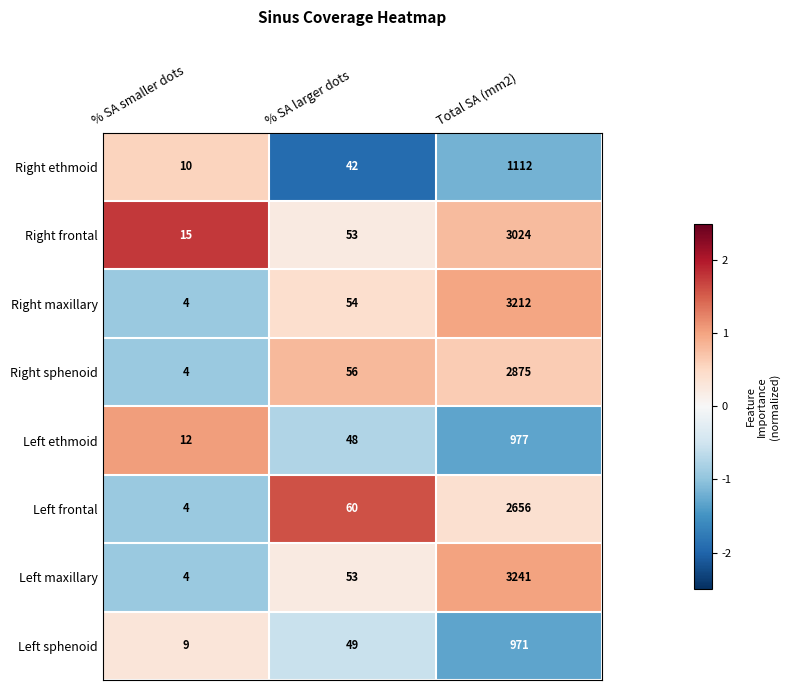

List the series in order of their peak value, highest first.

Left maxillary, Right maxillary, Right frontal, Right sphenoid, Left frontal, Right ethmoid, Left ethmoid, Left sphenoid